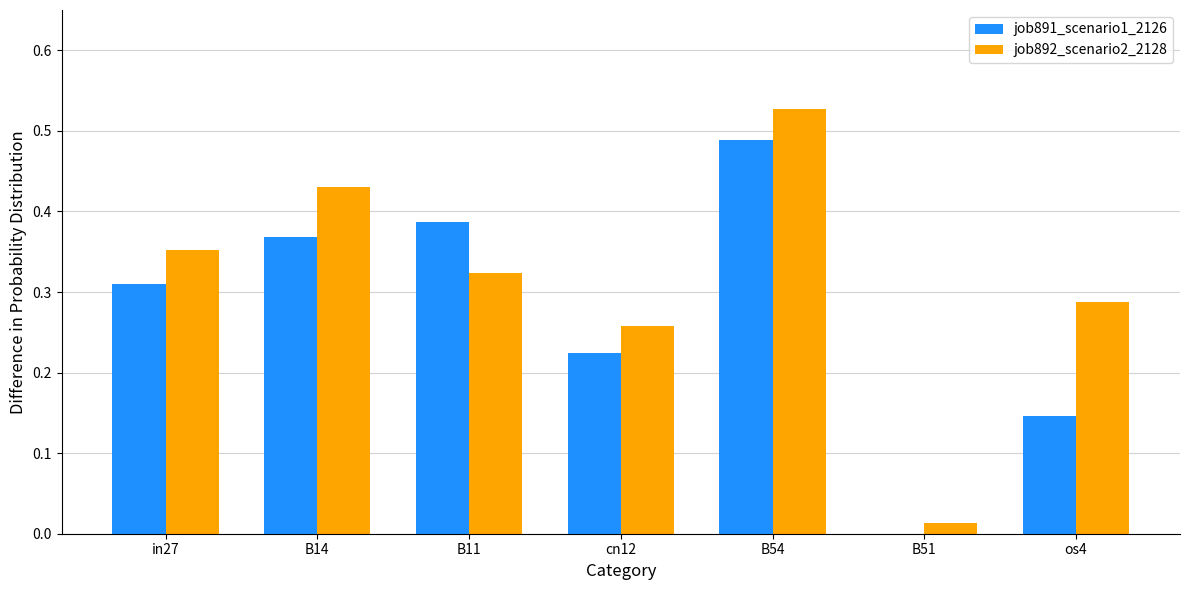

Which category has the highest value in the job891_scenario1_2126 series?

B54